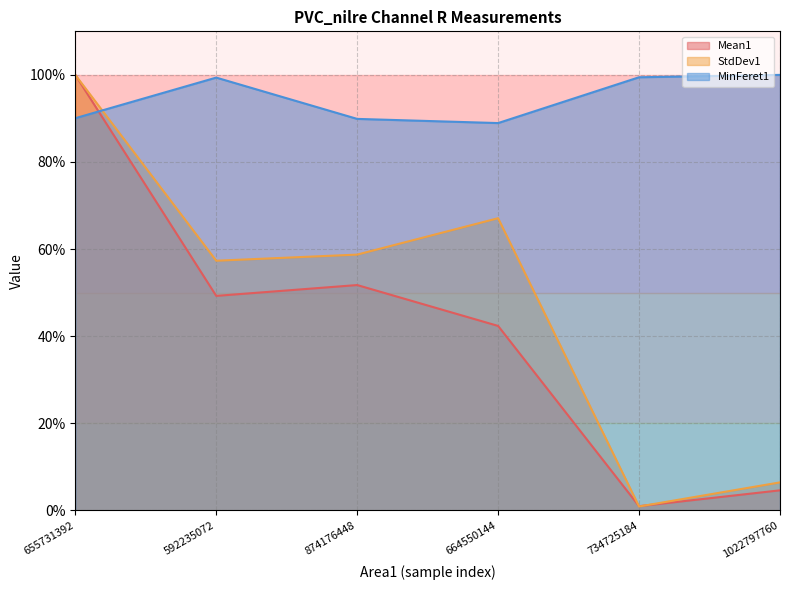

True or false: Mean1 and StdDev1 intersect in this chart.

True